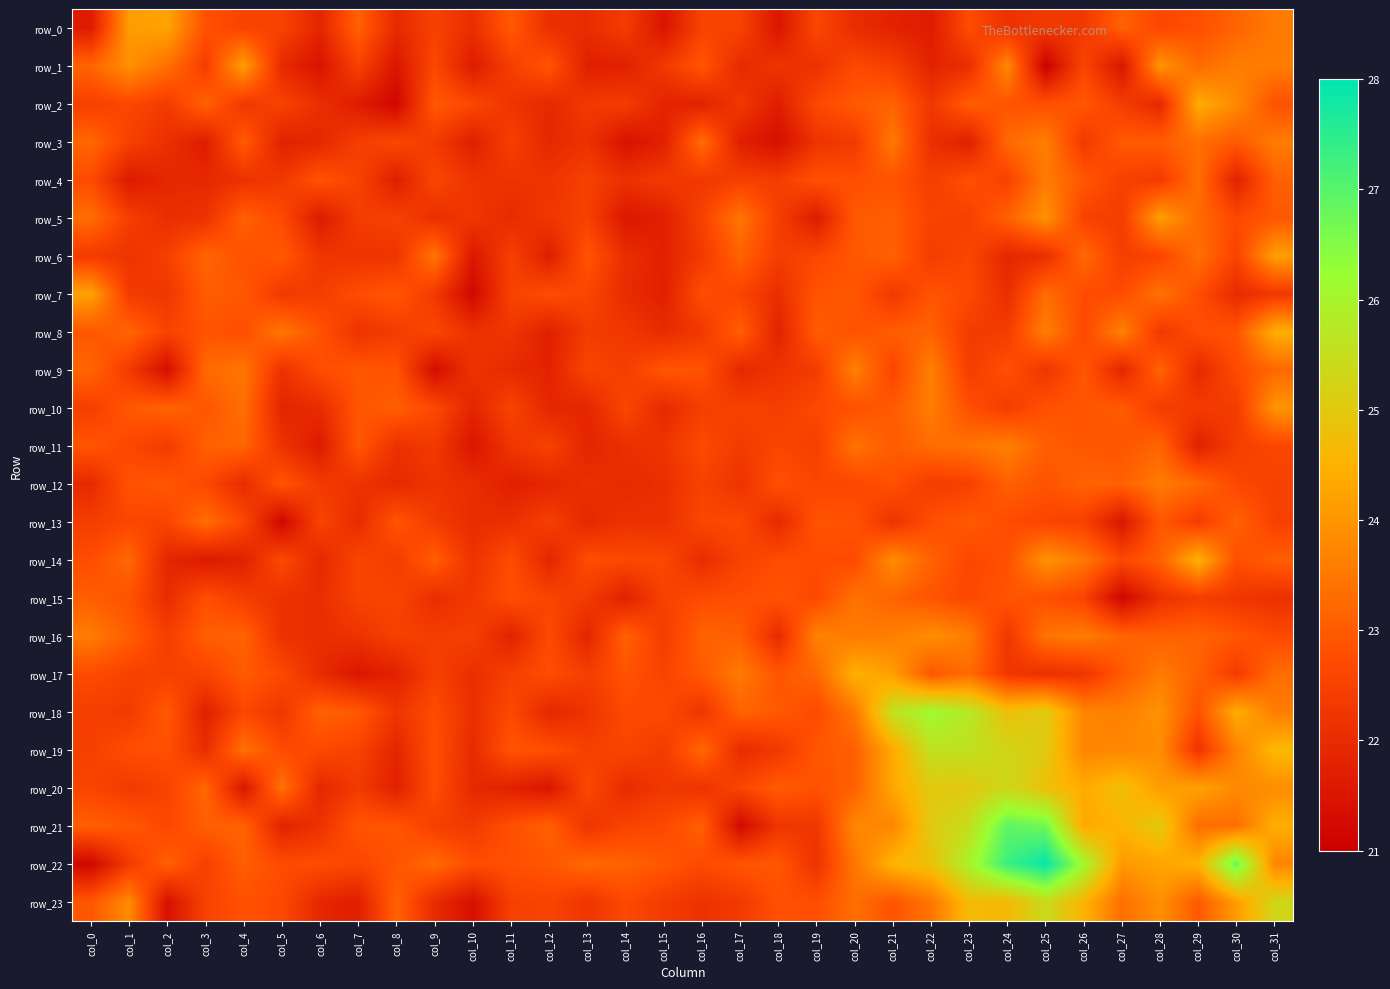

What is the difference between the second highest and minimum values in the row_0 series?

2.6